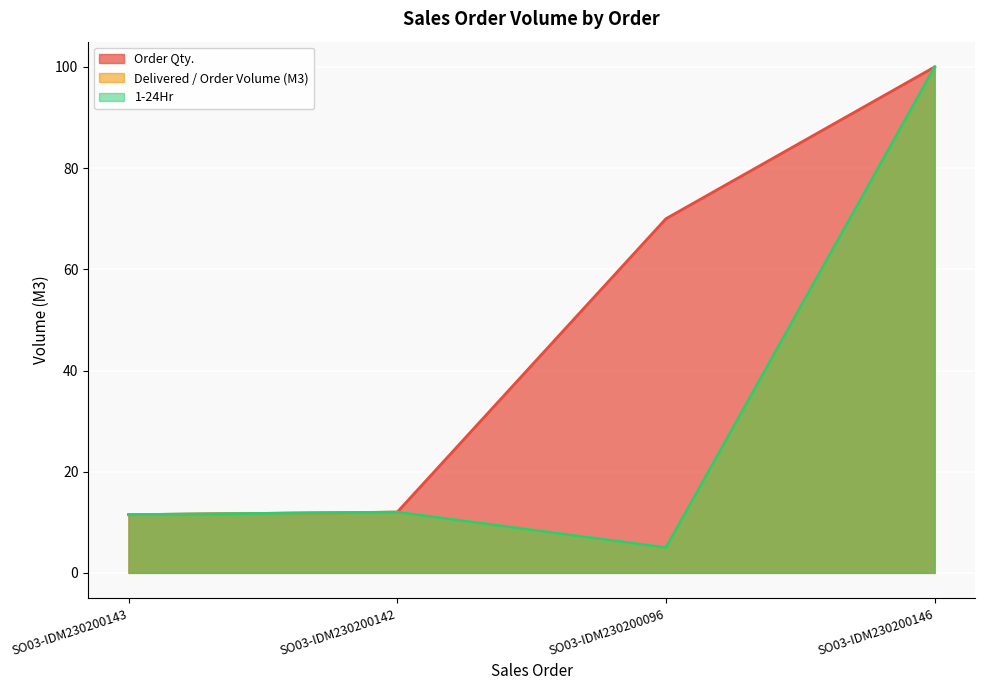

What is the highest value of the 1-24Hr series?

100.0